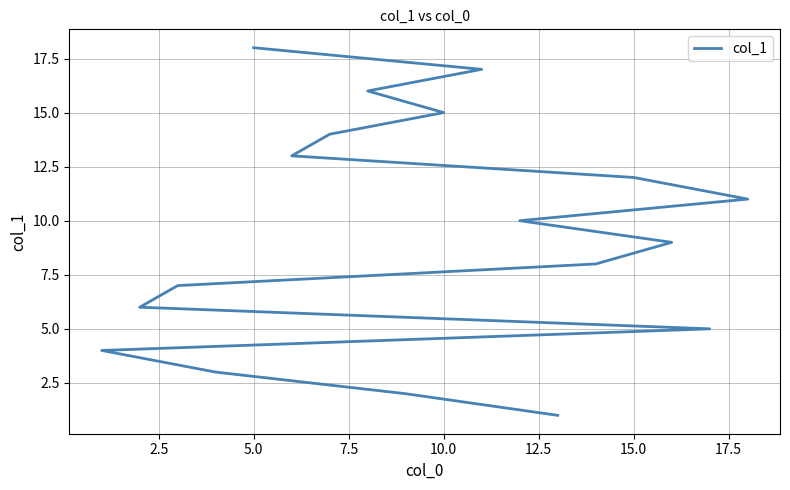

What is the value of the 18th point from the left?

18